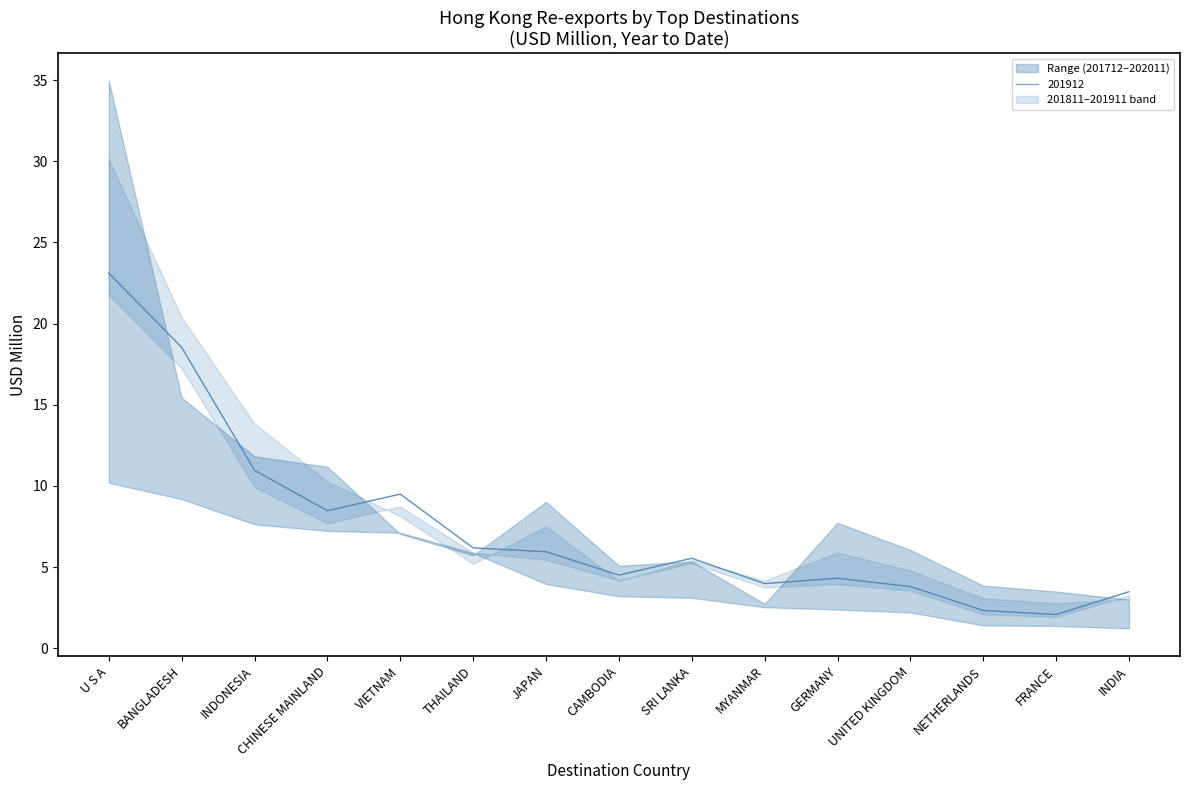

How many interior local peaks does the 201812 series have?

3